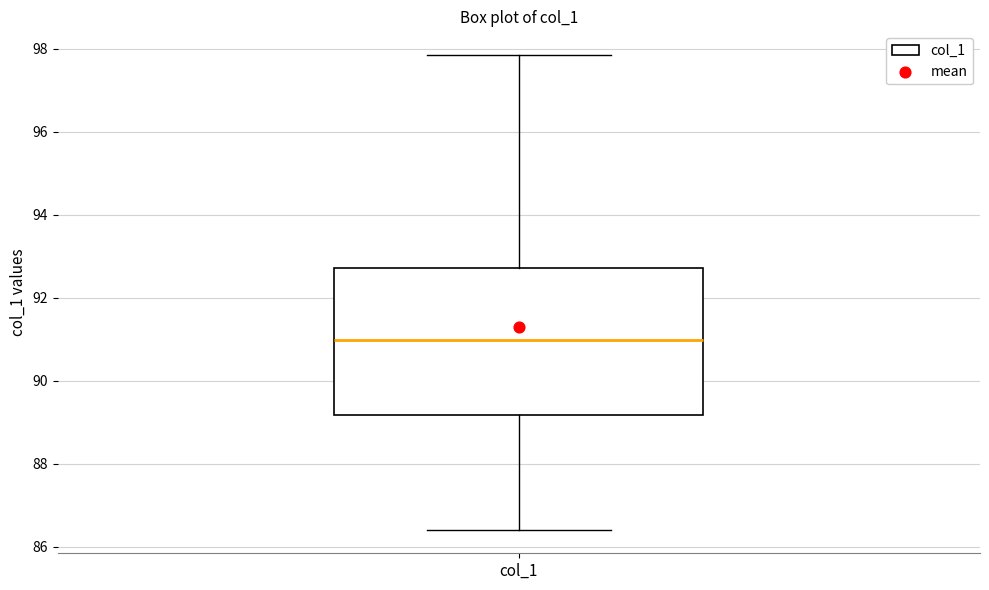

Where does the upper whisker of the box for col_1 end on the y-axis? The values are not printed on the chart, so give them approximately, as read against the axis.

97.8